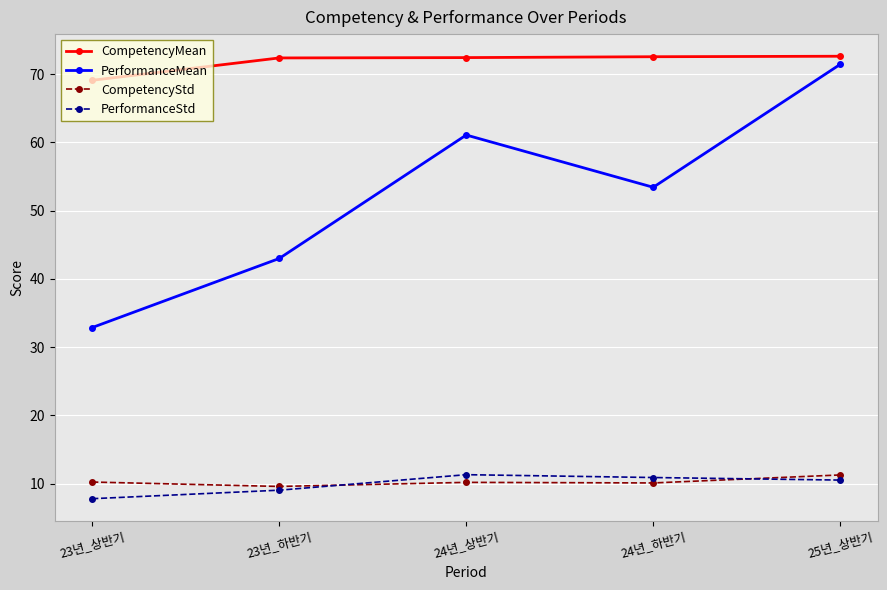

True or false: PerformanceMean and PerformanceStd cross at least once.

False